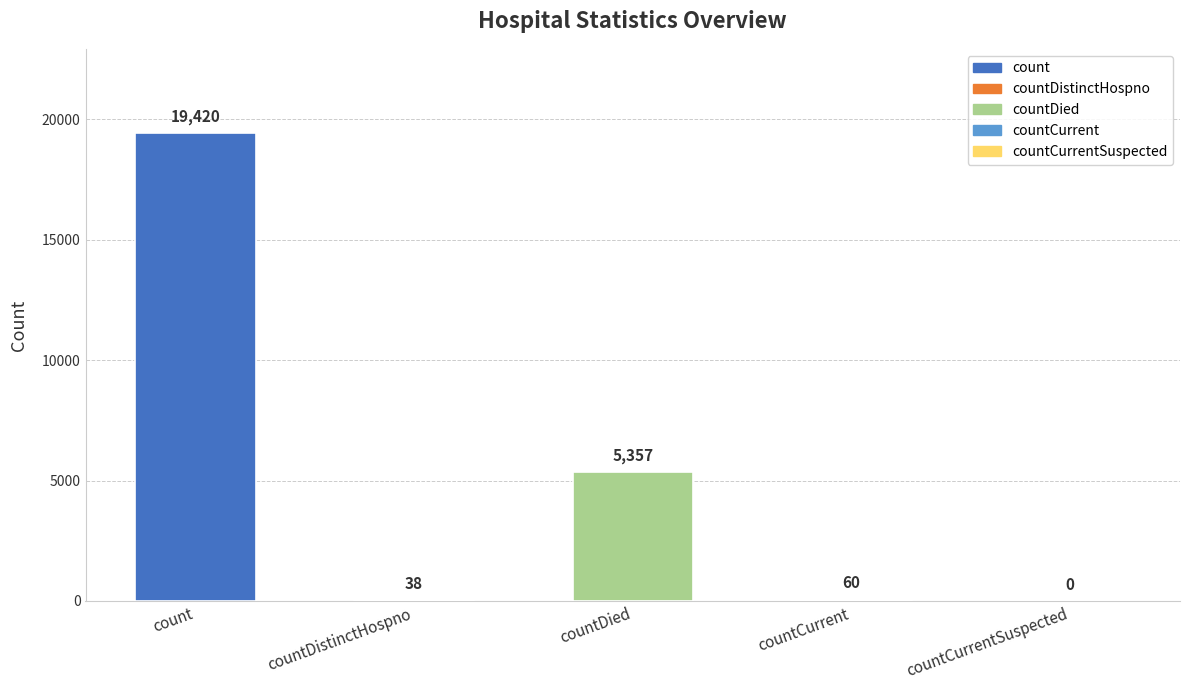

Does the chart contain stacked bars?

No